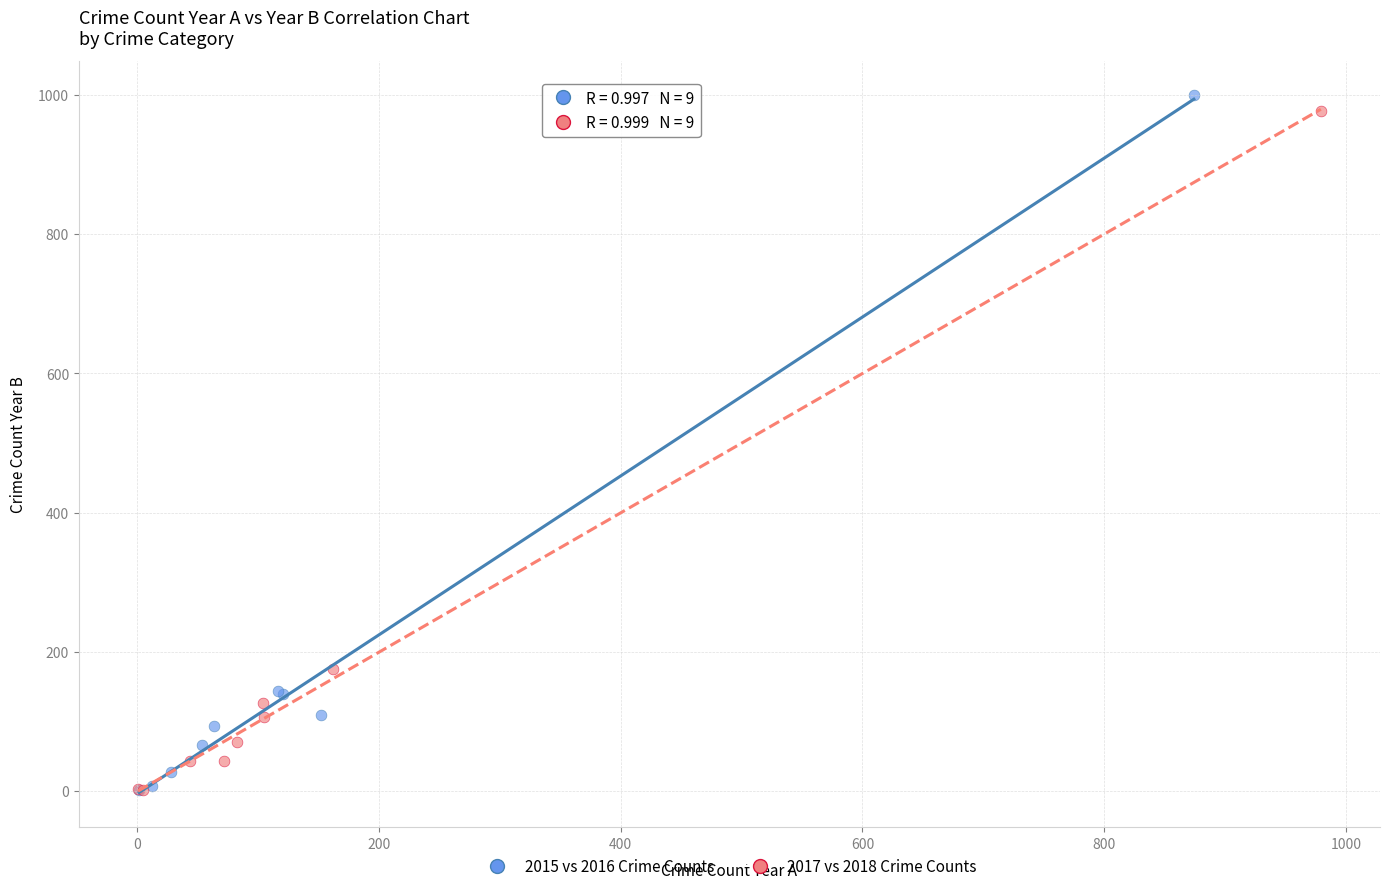

Which series has the widest spread of Y values?

2015 vs 2016 Crime Counts